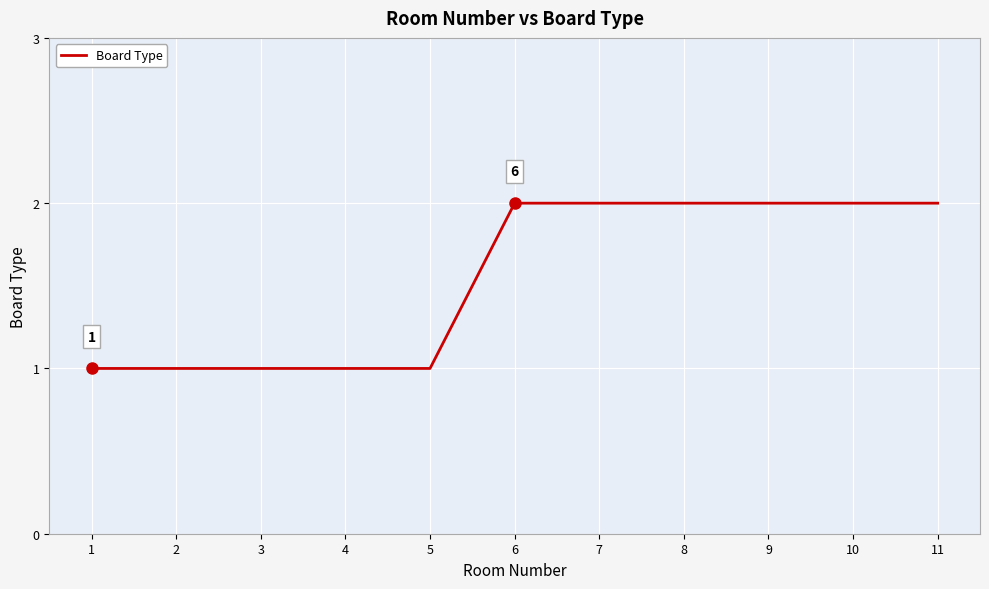

Reading right to left, list all the values displayed in this chart.

2	2	2	2	2	2	1	1	1	1	1